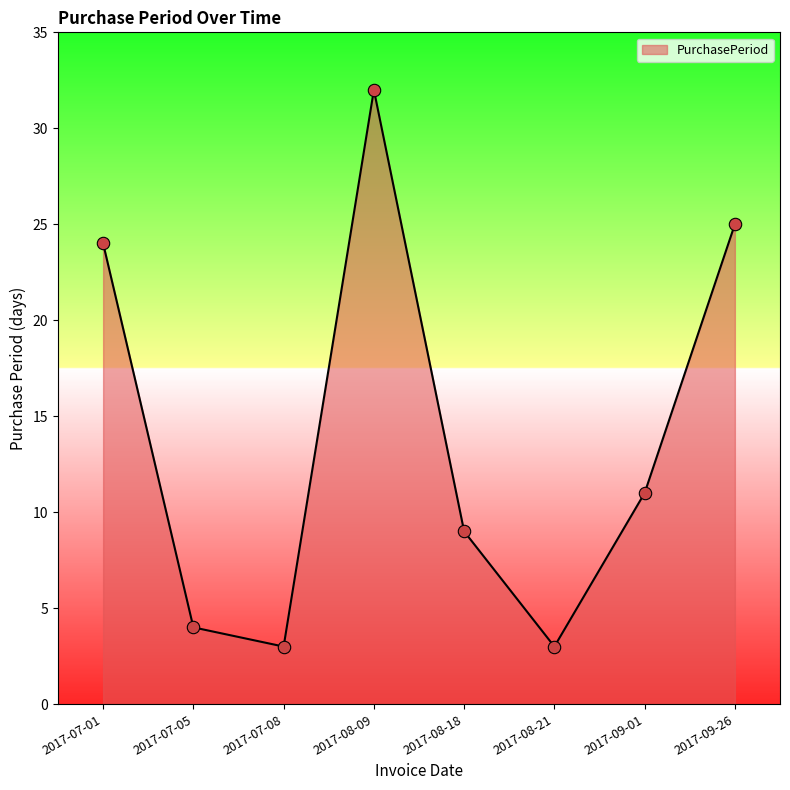

Which has a higher value, 2017-07-01 or 2017-08-09?

2017-08-09